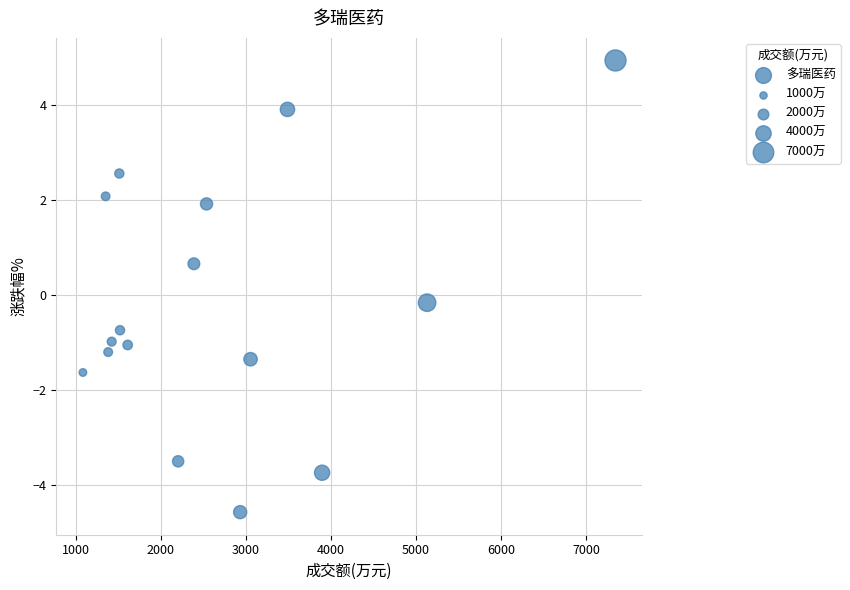

What is the range of X values (max minus min)?

6259.0